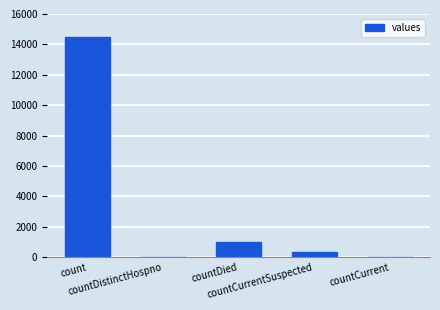

What is the greatest value displayed?

14488